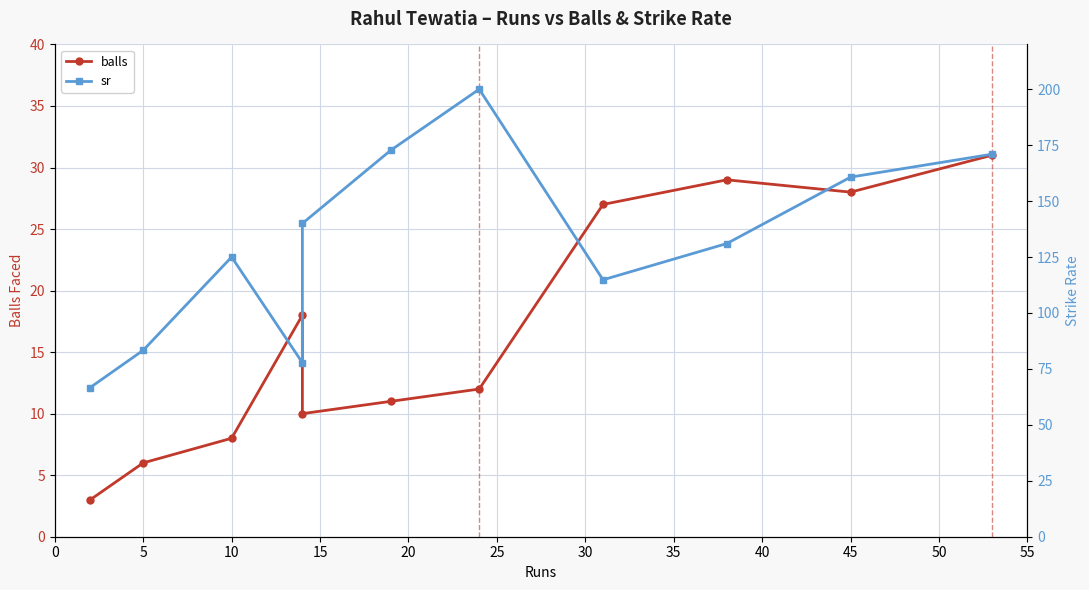

The balls series shows 44.3 at 45. True or false?

False